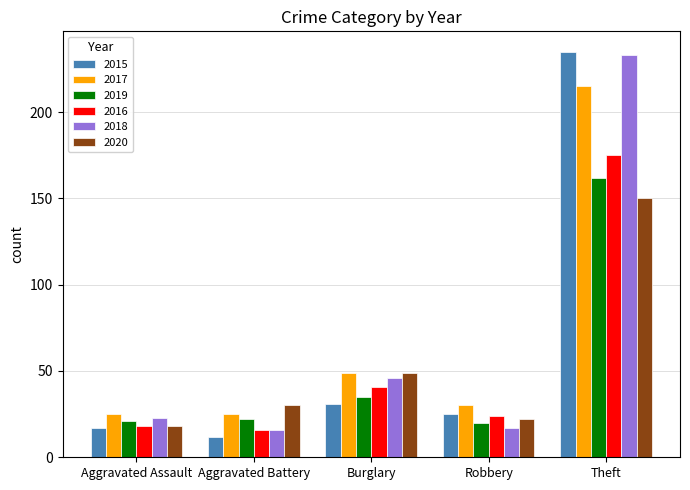

The value of 2016 at Robbery is 11. True or false?

False